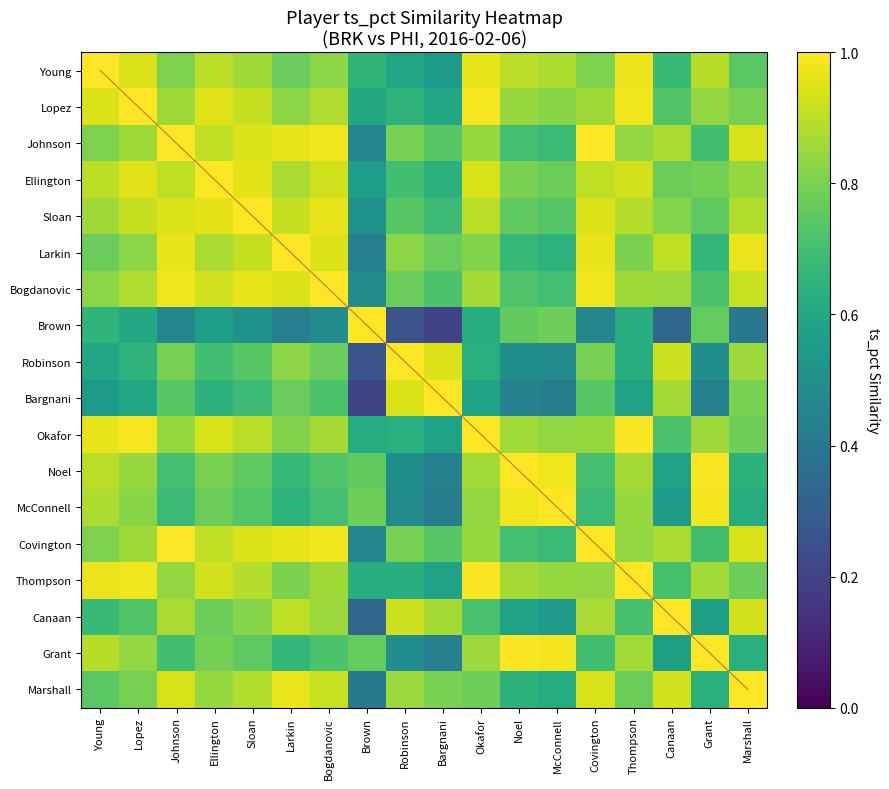

The value of Noel at Robinson is 0.8. True or false?

False